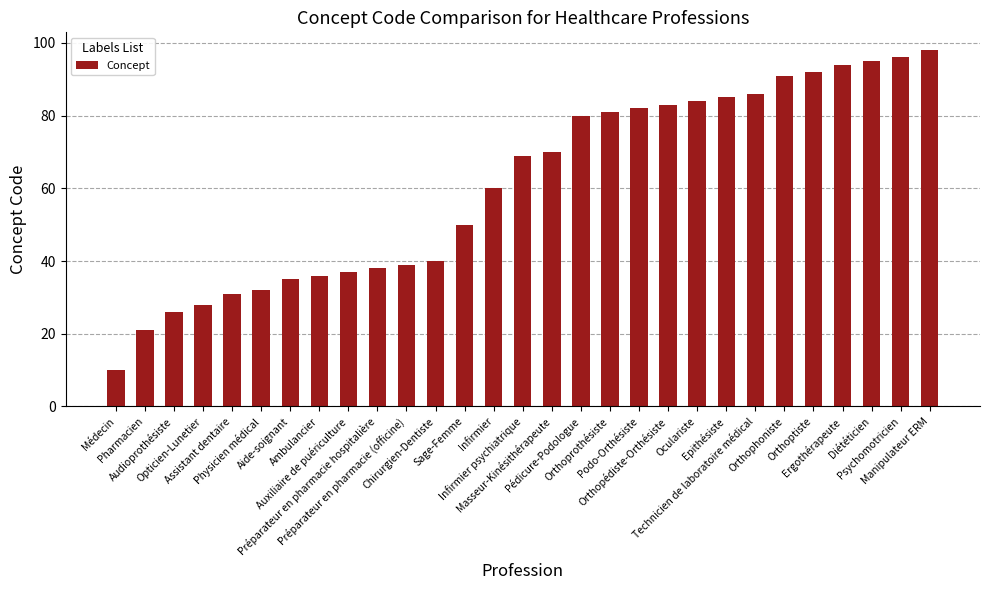

What is the smallest value displayed?

10